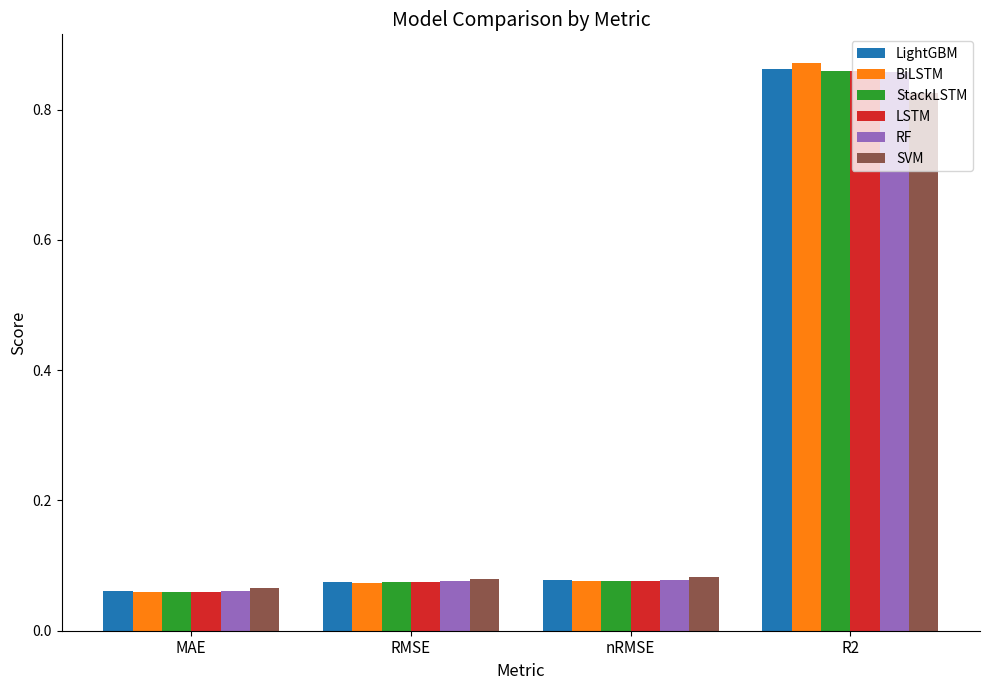

What is the average value of the LSTM series?

0.3